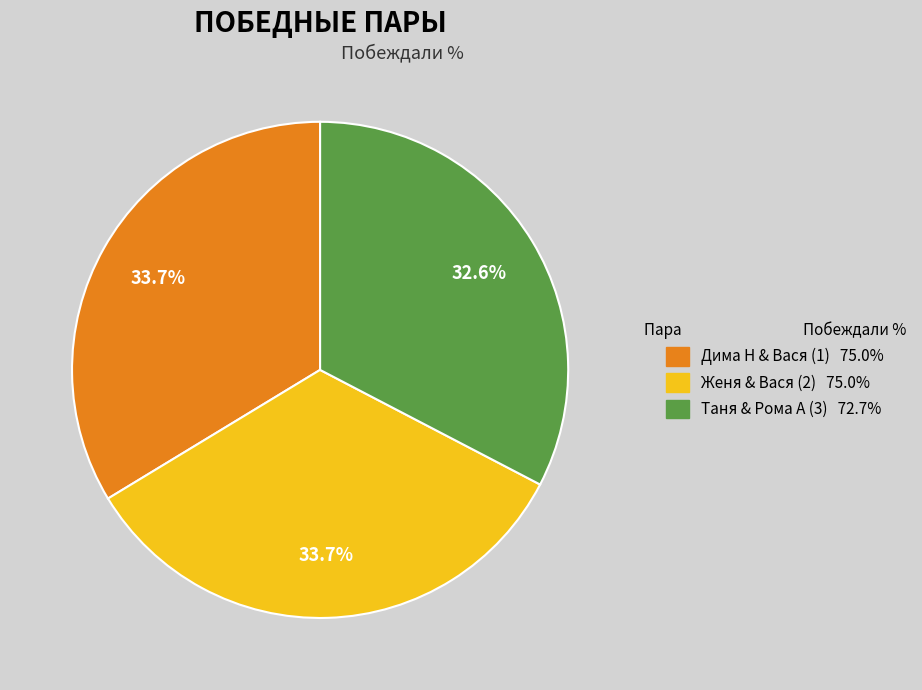

Which category has the smallest portion of the pie?

Таня & Рома А (3)